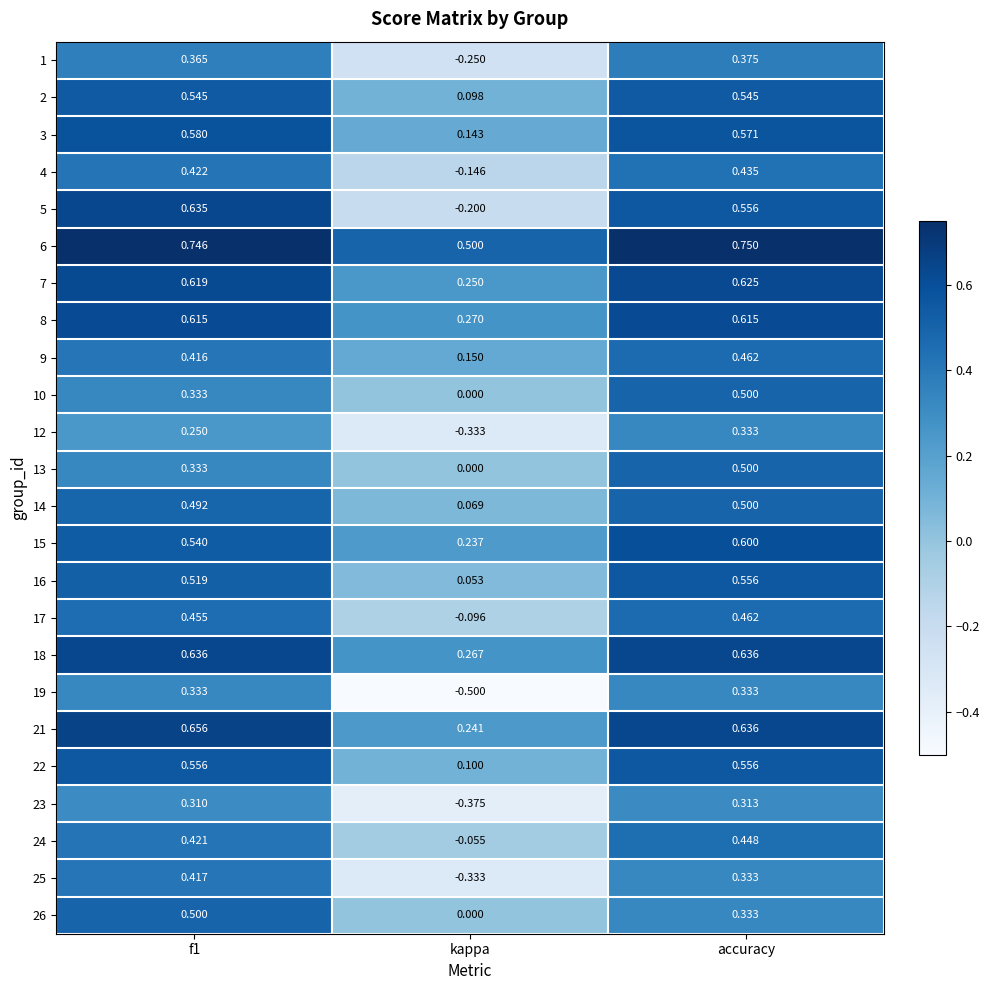

Is the value of 17 at kappa greater than the value of 7 at accuracy?

No